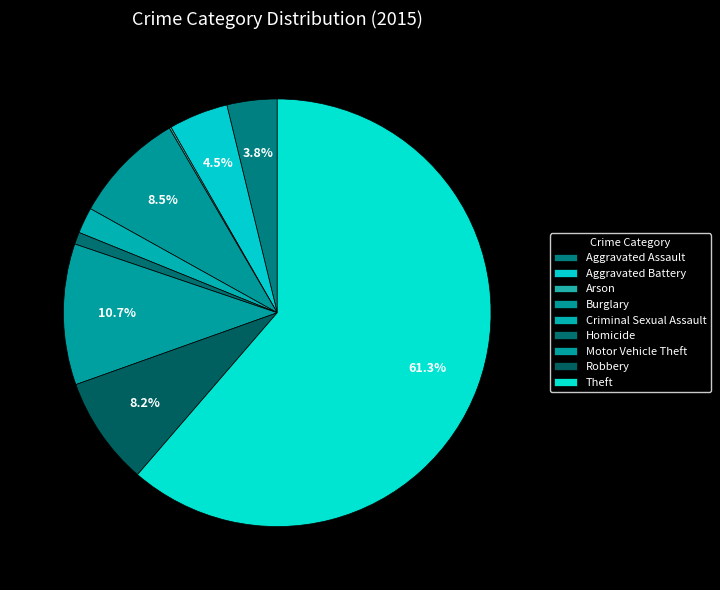

Rank the categories by value from lowest to highest.

Arson, Homicide, Criminal Sexual Assault, Aggravated Assault, Aggravated Battery, Robbery, Burglary, Motor Vehicle Theft, Theft